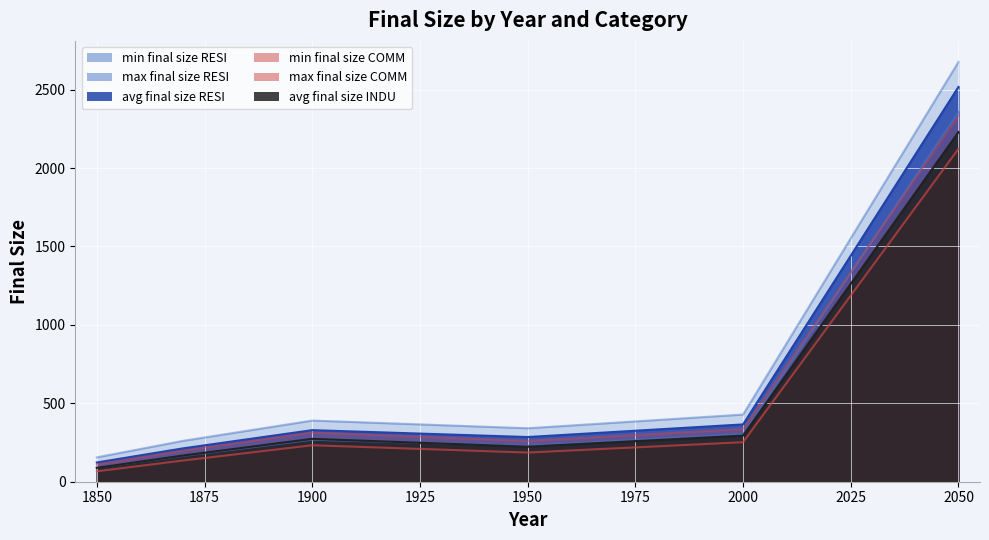

What is the lowest value of the avg final size INDU series?

88.5